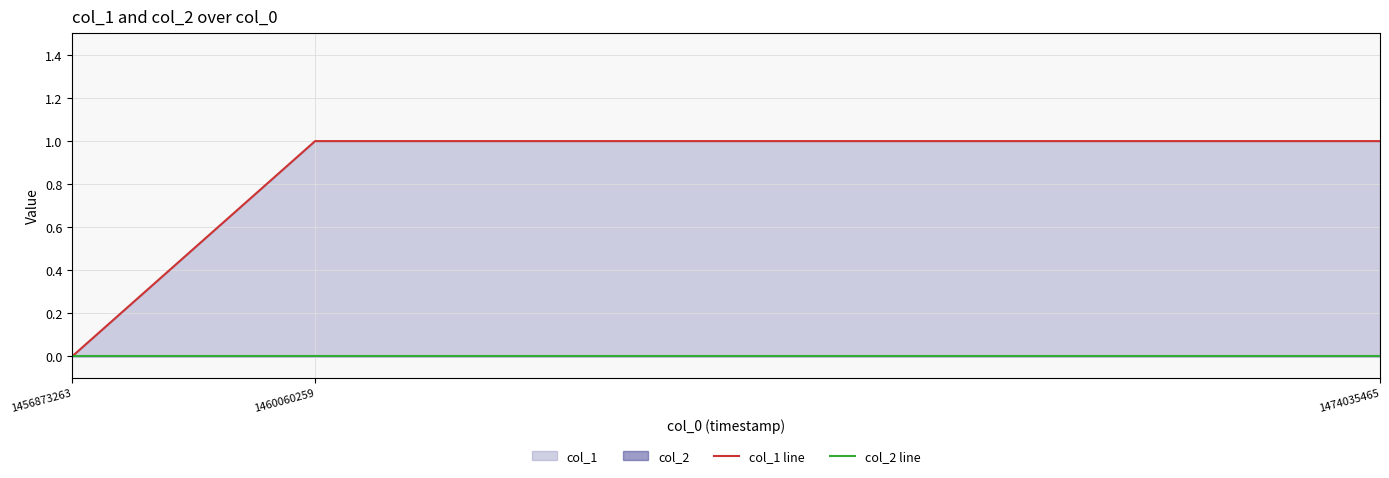

What is the maximum value shown in the chart?

1